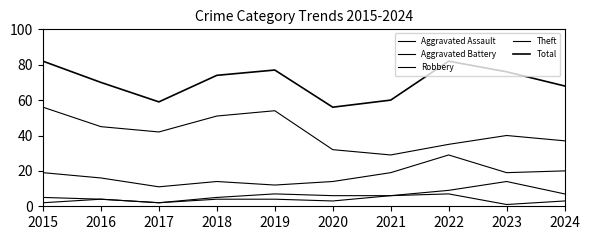

At which category does the chart reach its peak across all series?

2015